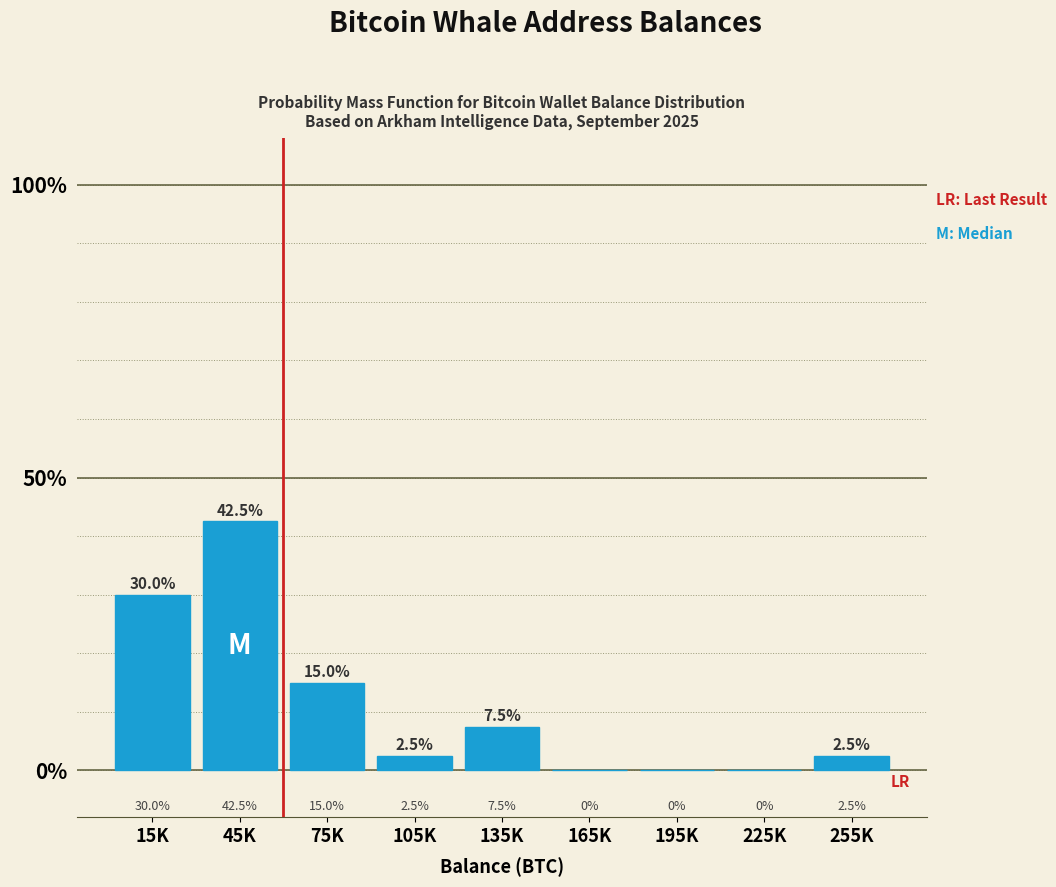

Reading left to right, list all the values displayed in this chart.

15K=30.0	45K=42.5	75K=15.0	105K=2.5	135K=7.5	165K=0.0	195K=0.0	225K=0.0	255K=2.5